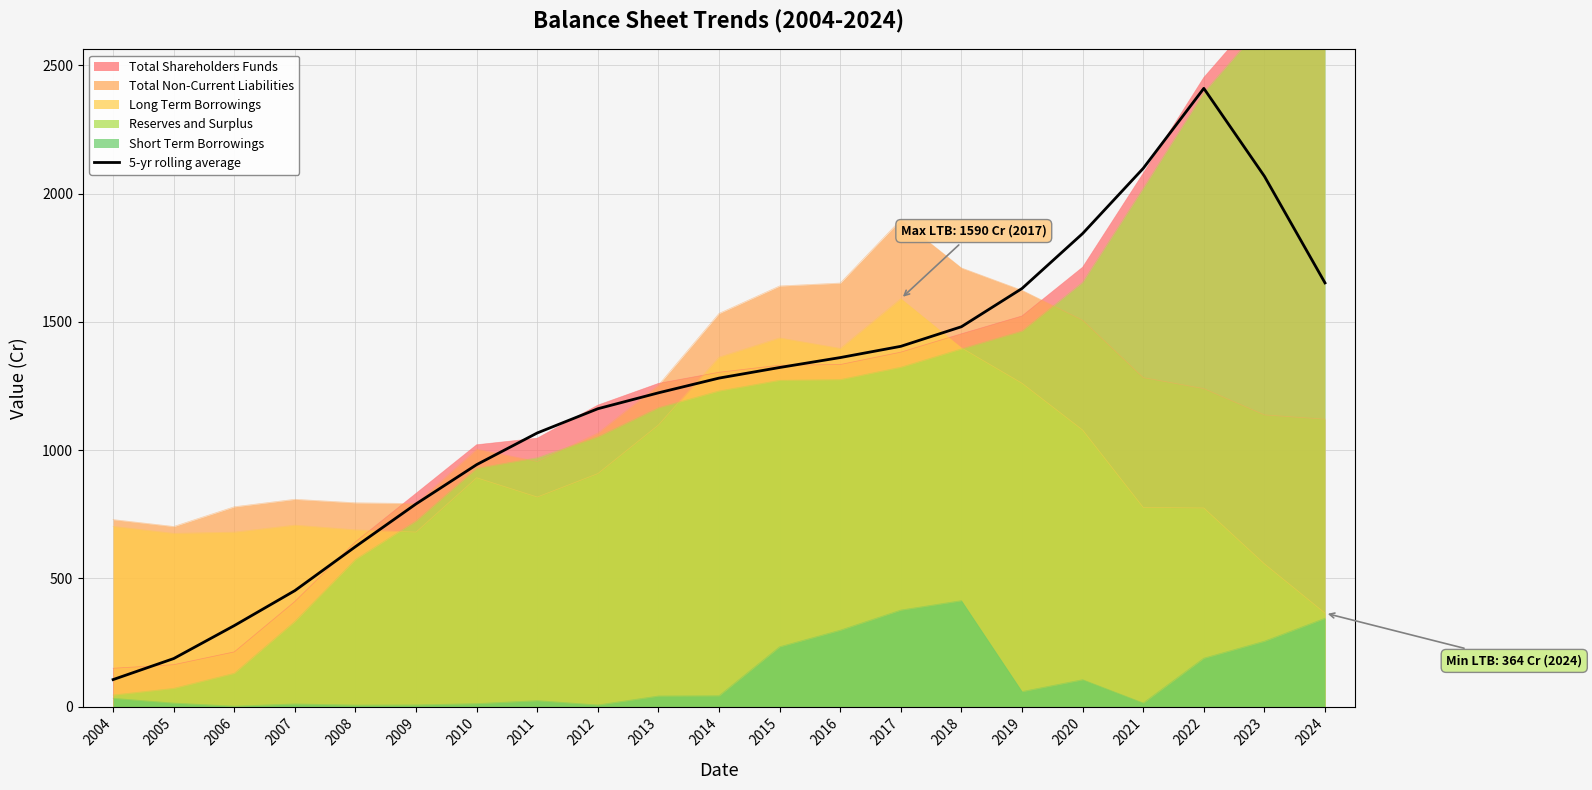

Rank the categories by value from lowest to highest.

2004, 2005, 2006, 2007, 2008, 2009, 2010, 2011, 2012, 2013, 2014, 2015, 2016, 2017, 2018, 2019, 2024, 2020, 2023, 2021, 2022